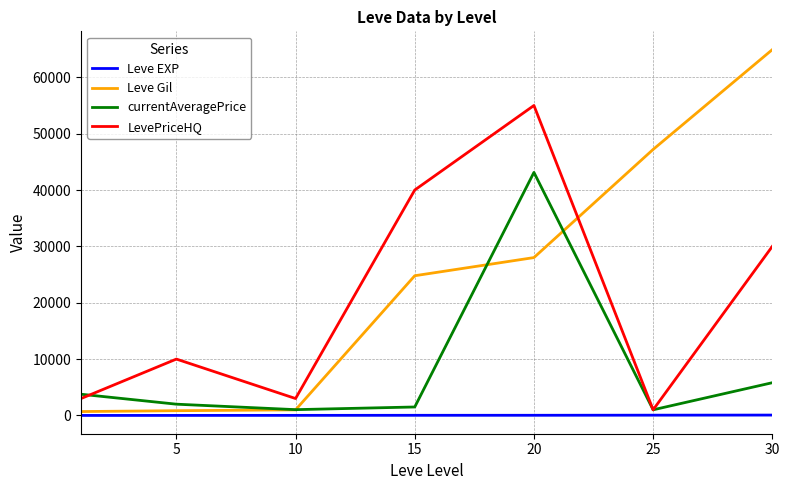

Which series has the largest total across all categories?

Leve Gil